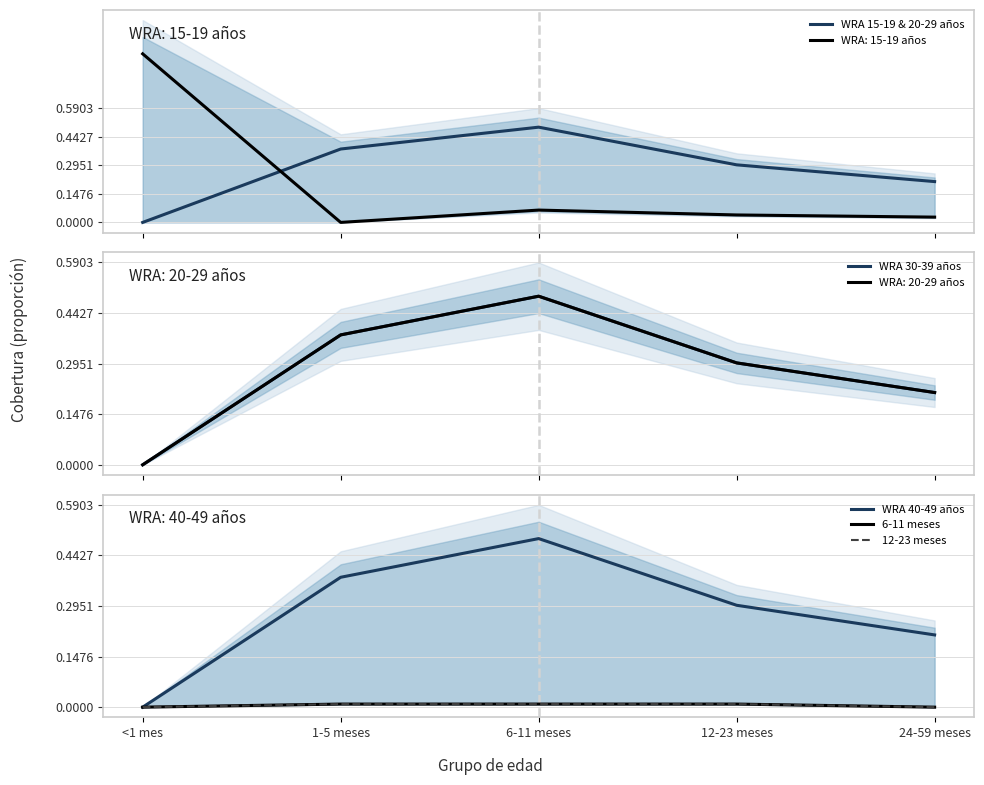

Rank the categories by 6-11 meses value from lowest to highest.

<1 mes, 24-59 meses, 1-5 meses, 6-11 meses, 12-23 meses